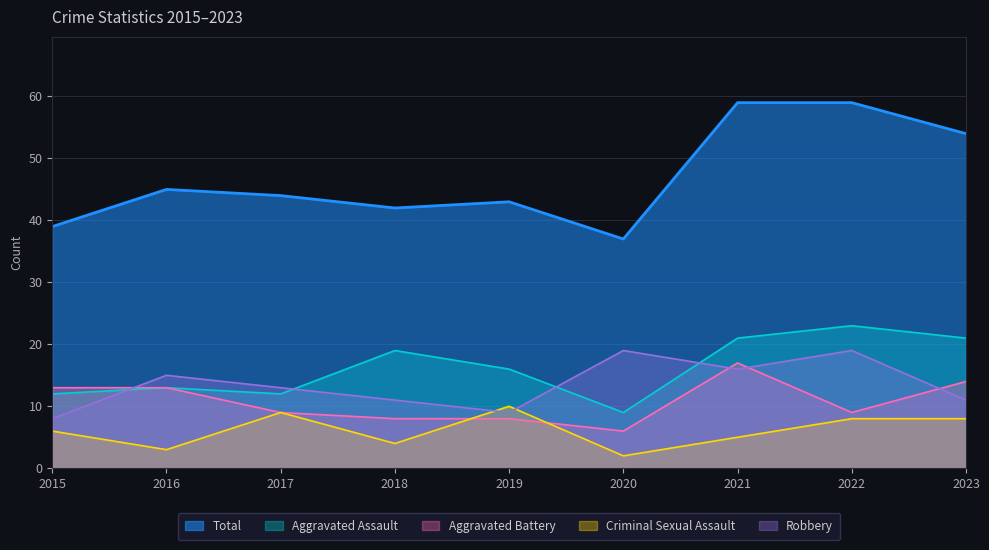

What is the value of the Total point at the 2nd from the left?

45